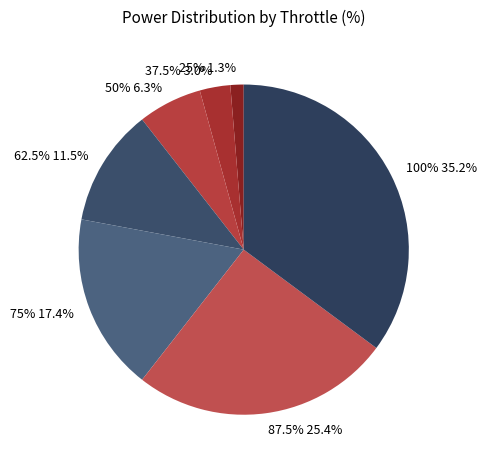

To the nearest percent, what is the difference between the 87.5% and 25% slice percentages?

24%